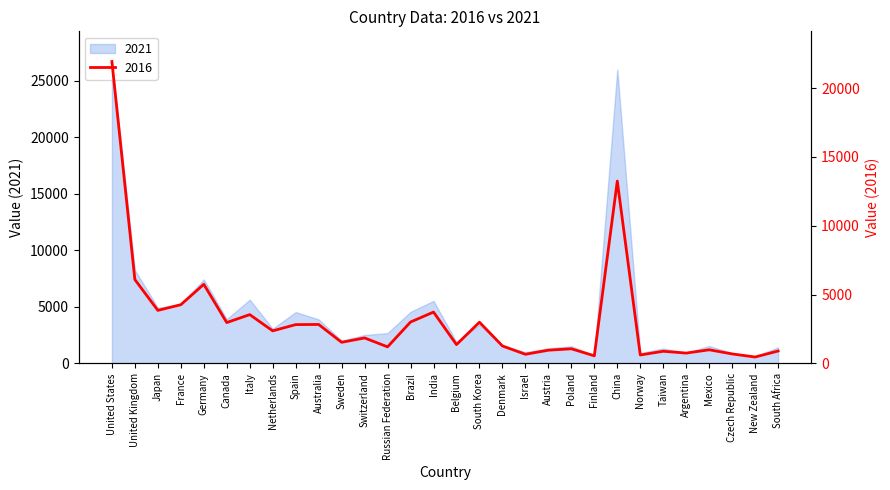

The value of 2021 at Canada is 992. True or false?

False